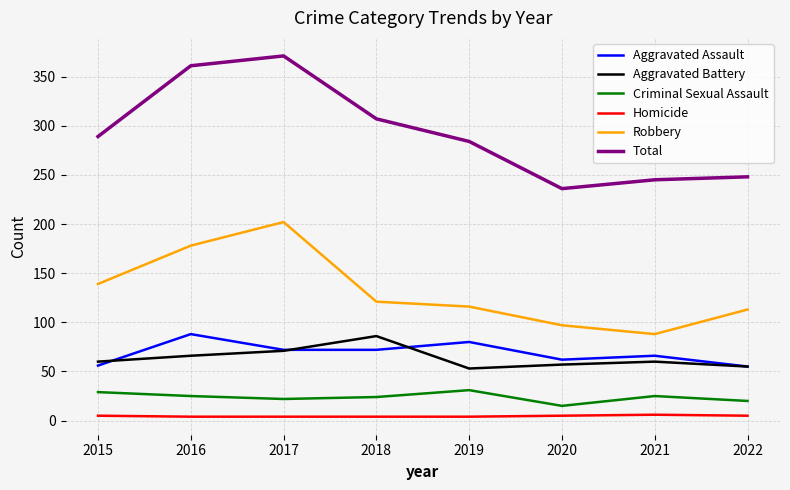

What is the difference between the Criminal Sexual Assault values at 2019 and 2021?

6